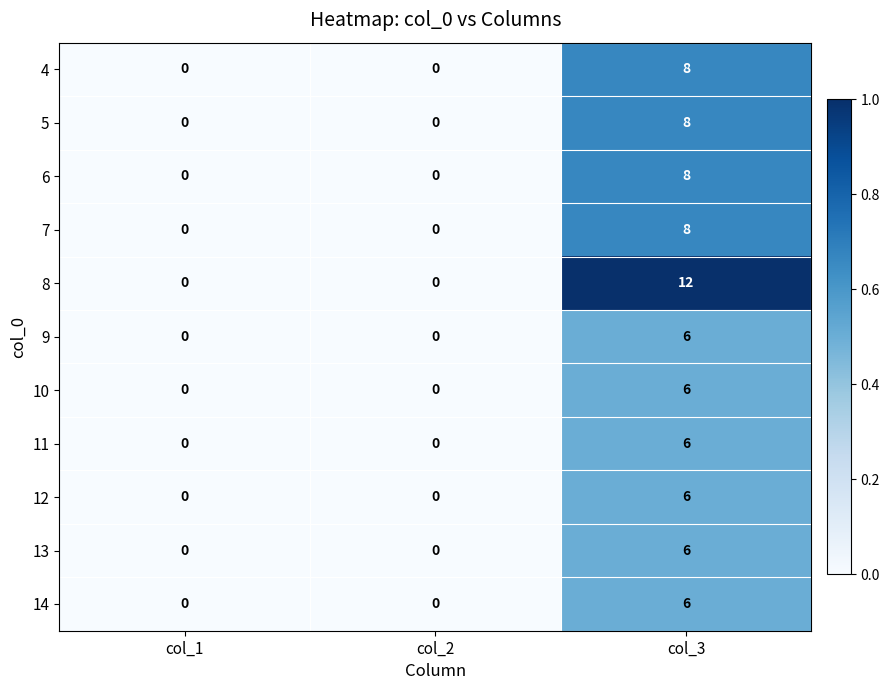

What is the difference between the 13 values at col_3 and col_2?

6